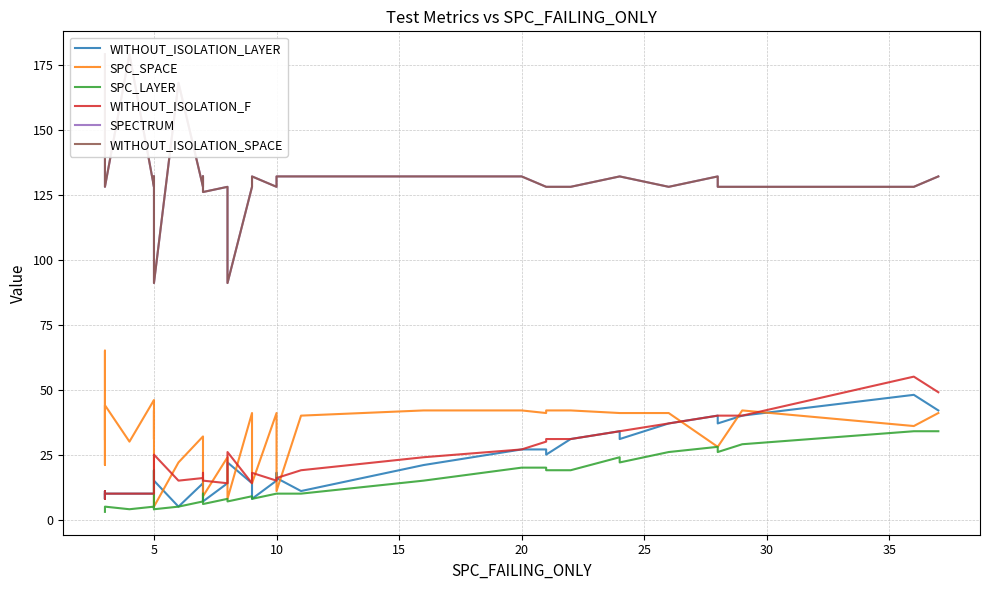

Rank the series by their maximum value, from highest to lowest.

SPECTRUM, WITHOUT_ISOLATION_SPACE, SPC_SPACE, WITHOUT_ISOLATION_F, WITHOUT_ISOLATION_LAYER, SPC_LAYER